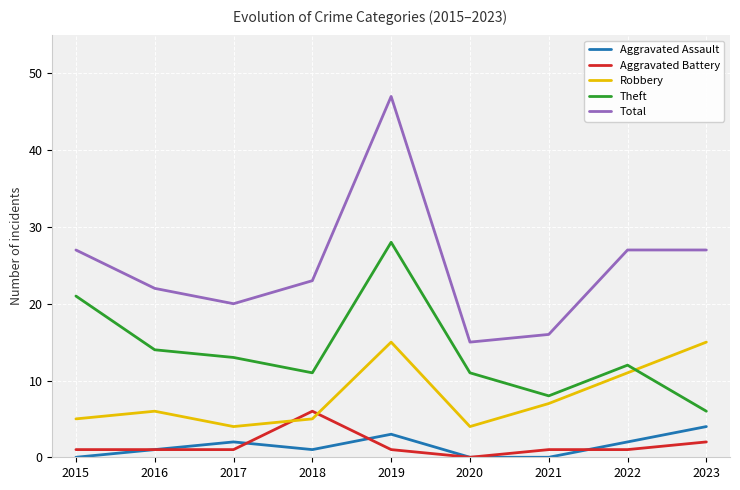

At which label does Aggravated Battery reach its minimum?

2020